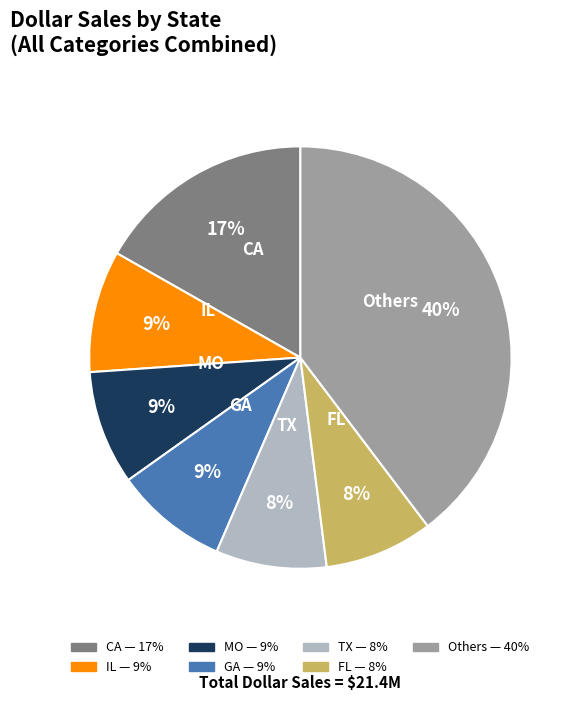

Count the number of slices in the pie.

7